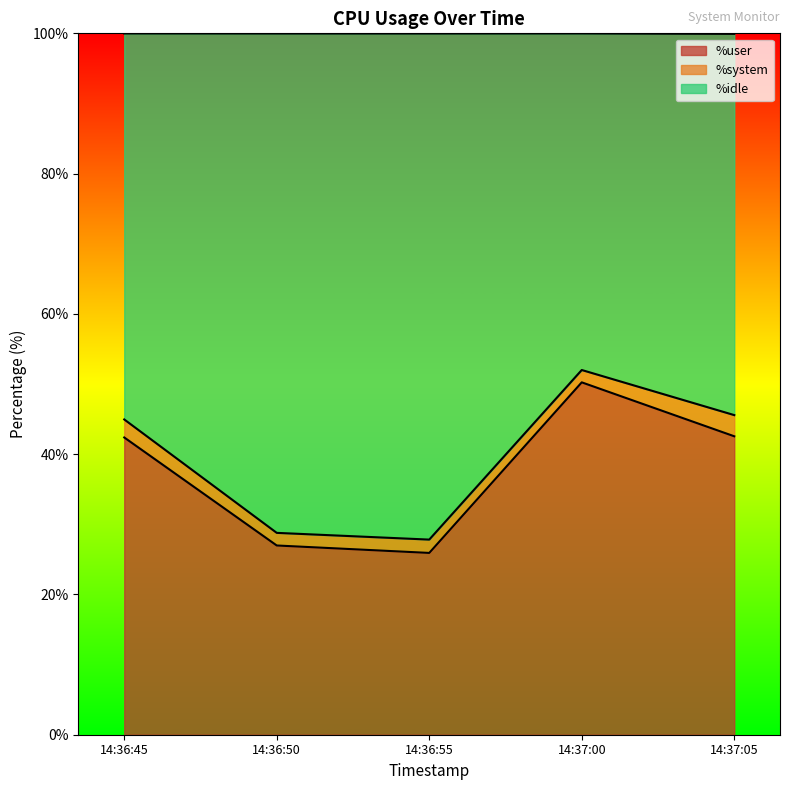

What is the difference between the maximum and second lowest values in the %user series?

23.3